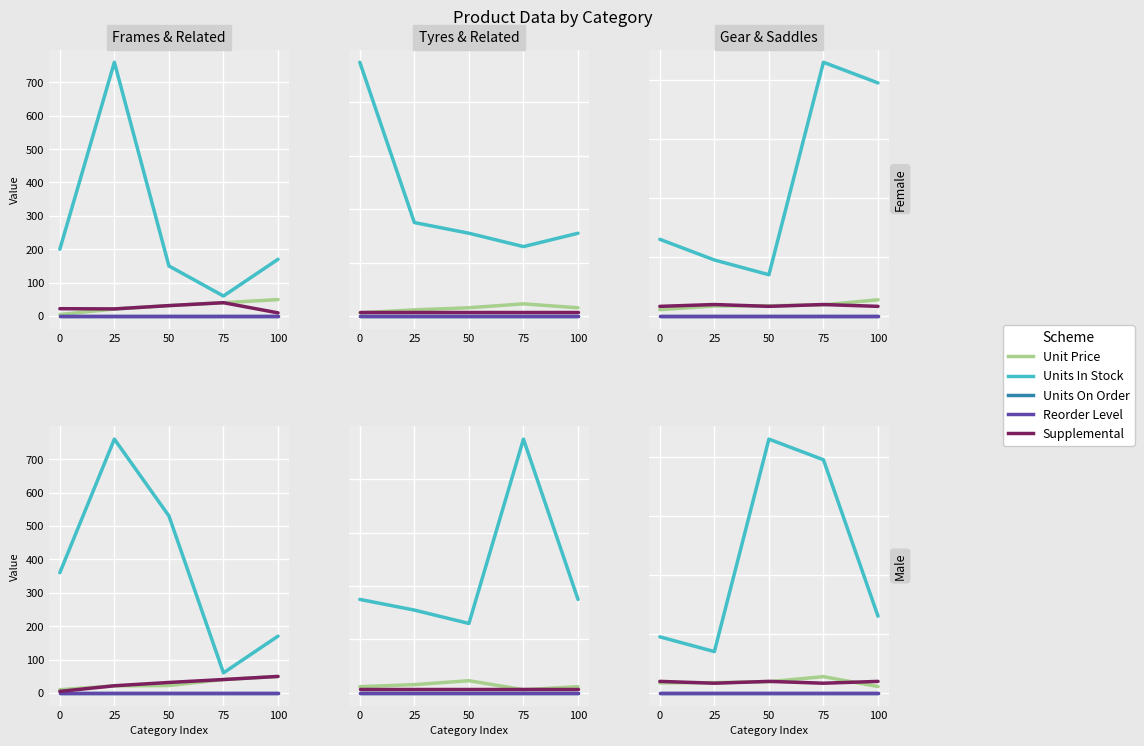

Which series ends up on top after the final intersection of Supplemental and Unit Price?

Supplemental